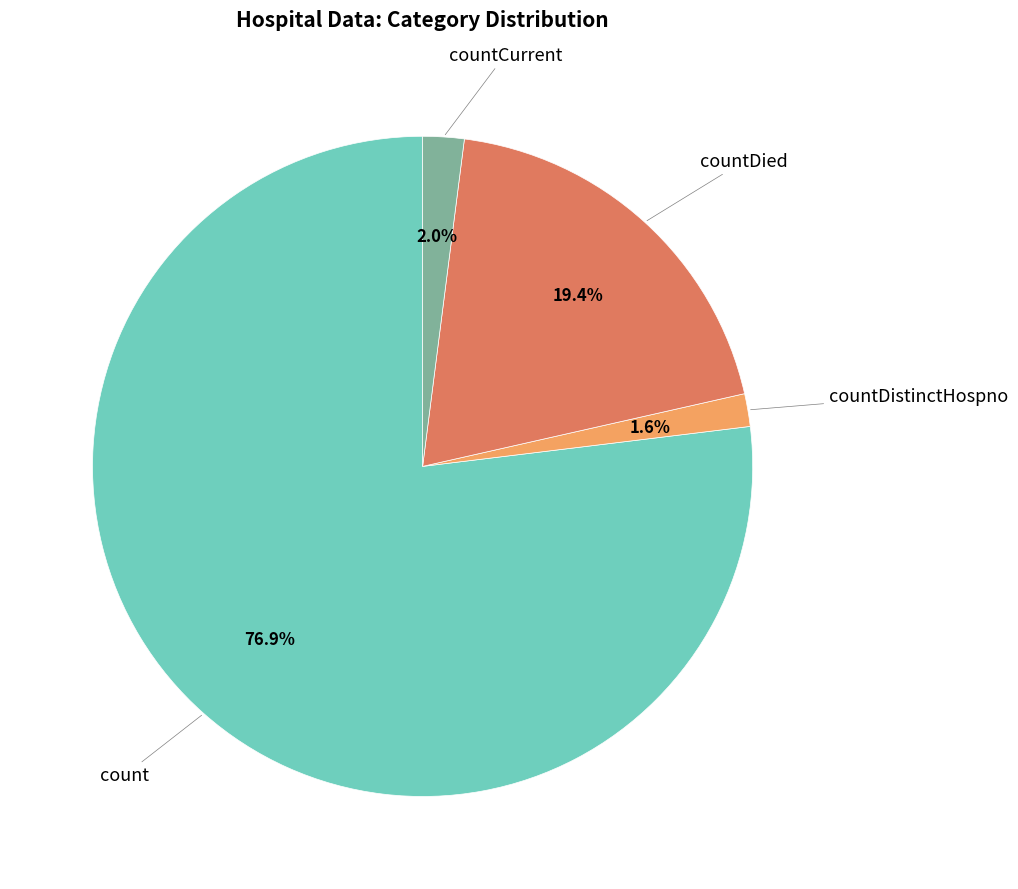

Is there a majority slice in this chart?

Yes